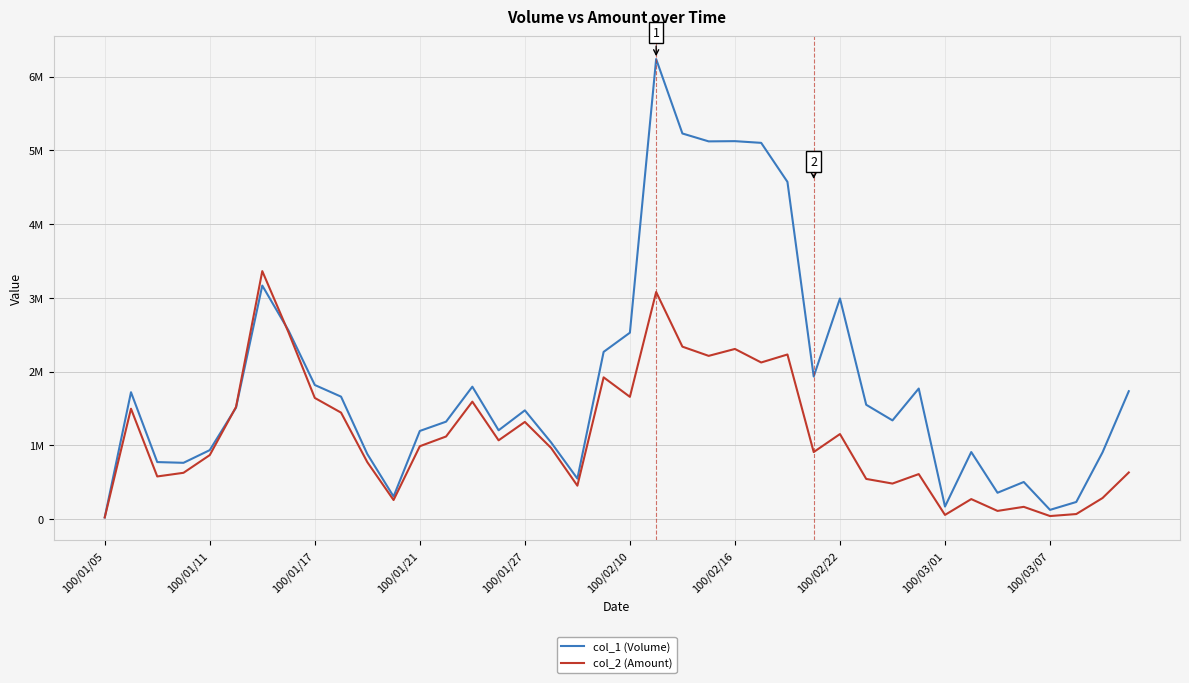

Does the chart have visible grid lines?

Yes